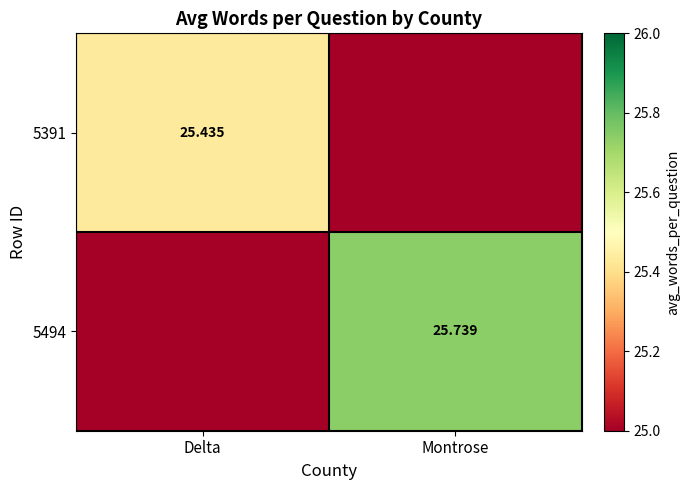

At which label does 5494 first exceed 25?

Montrose